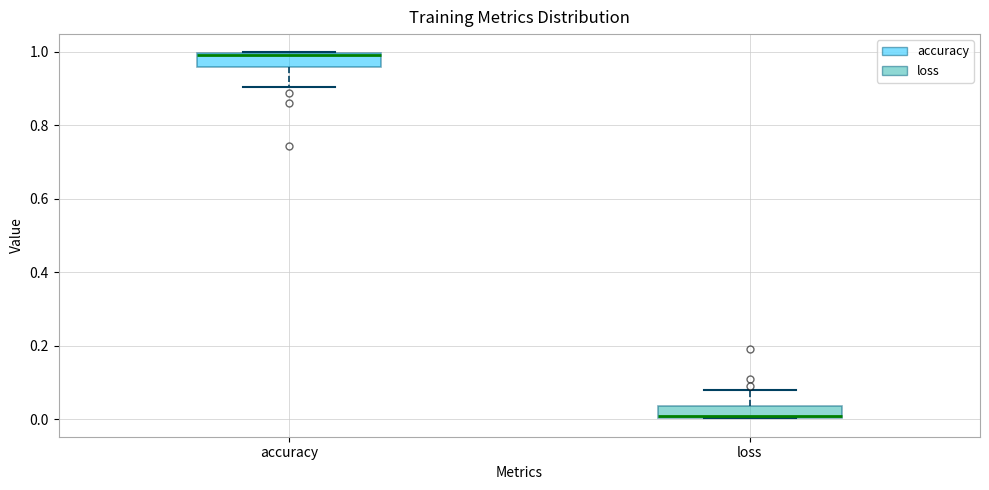

Where is the upper edge of the box for loss on the y-axis? The values are not printed on the chart, so give them approximately, as read against the axis.

0.04